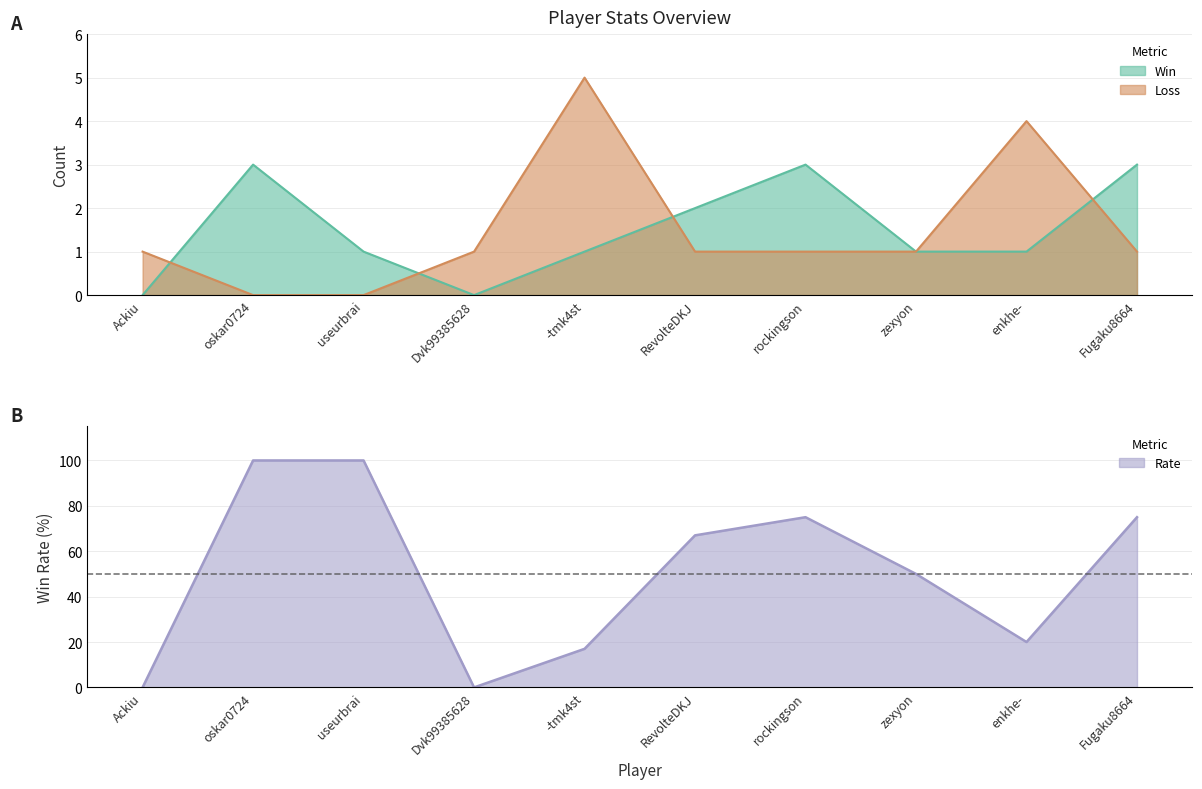

Which label corresponds to the smallest value in the chart?

Ackiu